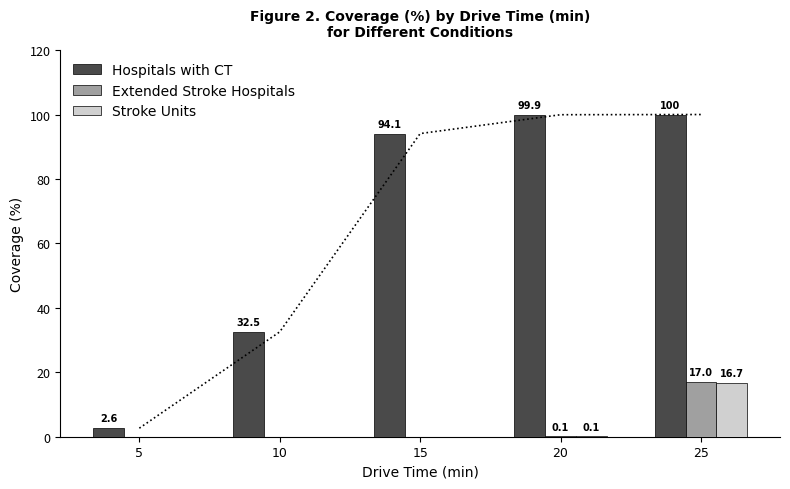

Which label corresponds to the smallest value in the chart?

5